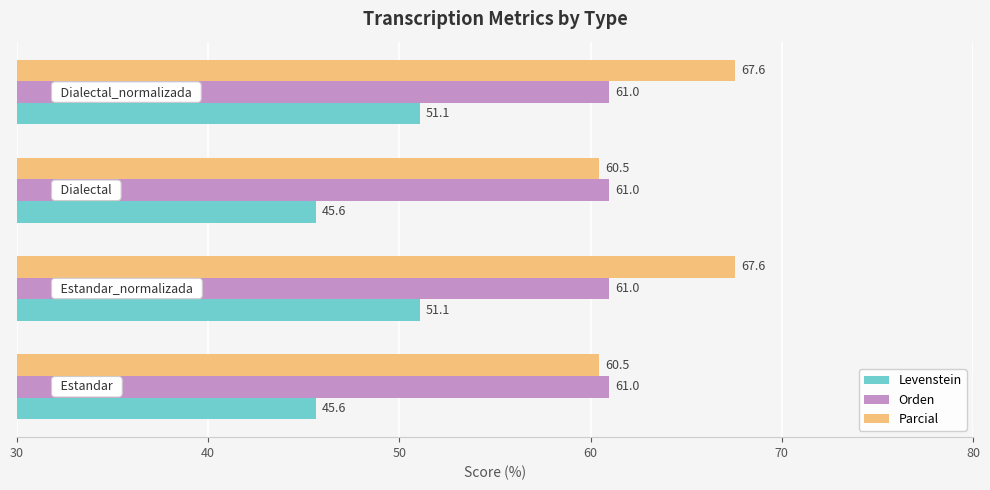

Which series has the largest total across all categories?

Parcial